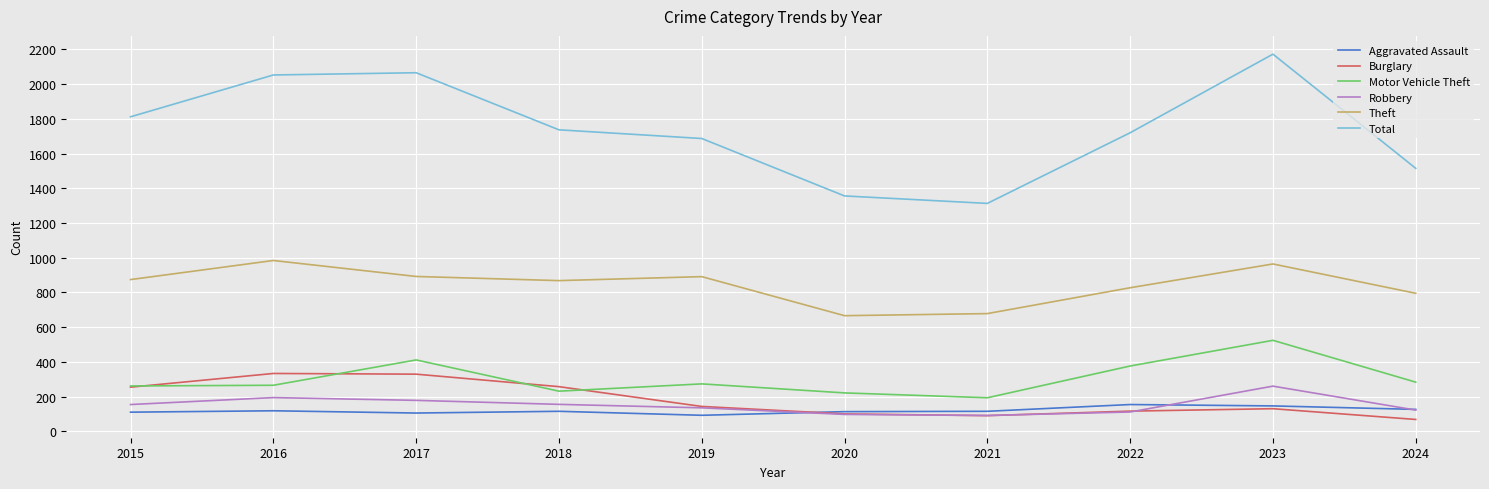

Is the value of Robbery at 2020 greater than the value of Burglary at 2018?

No